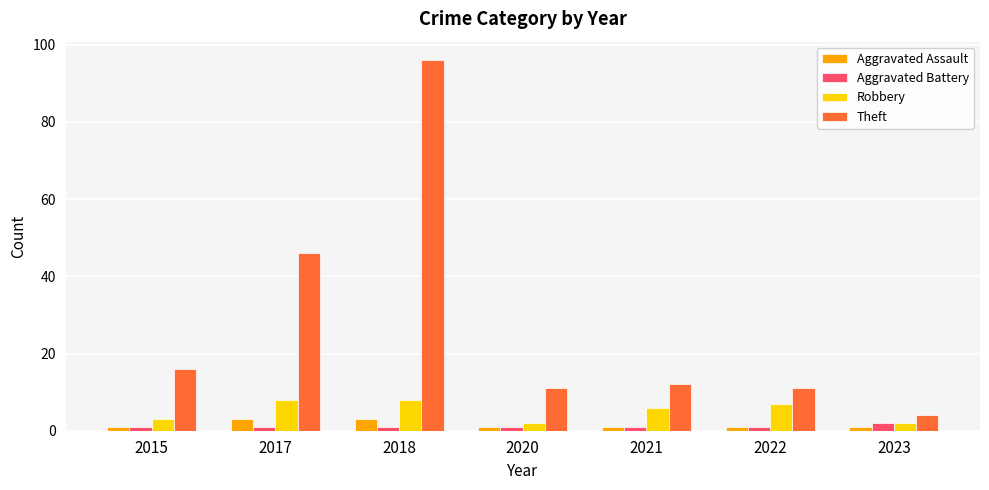

What is the lowest value of the Robbery series?

2